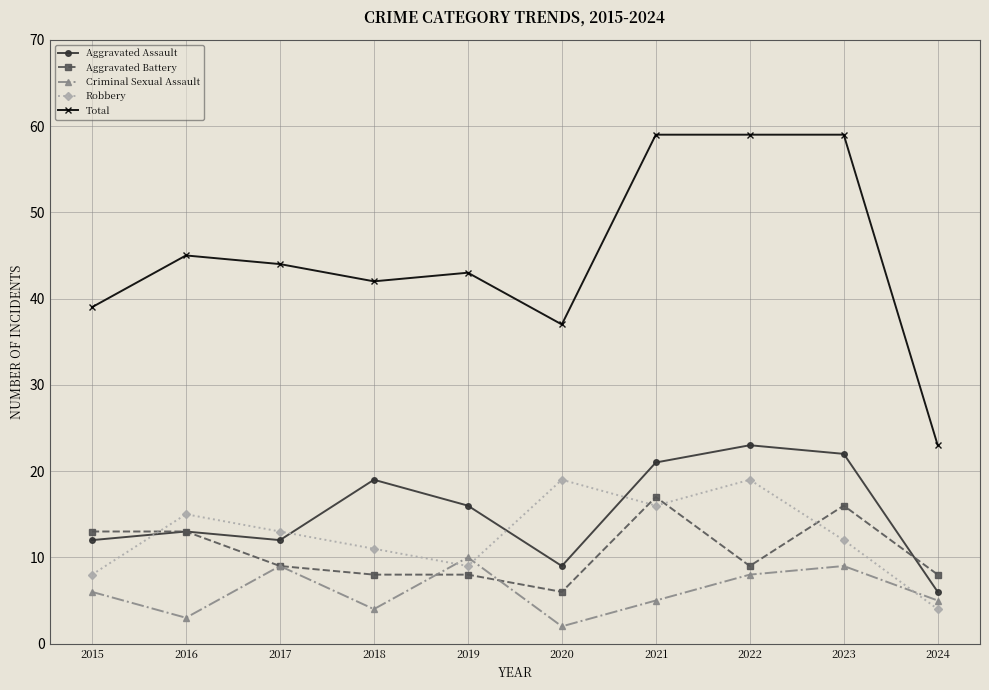

In Robbery, how many points are lower than both neighbors (excluding endpoints)?

2